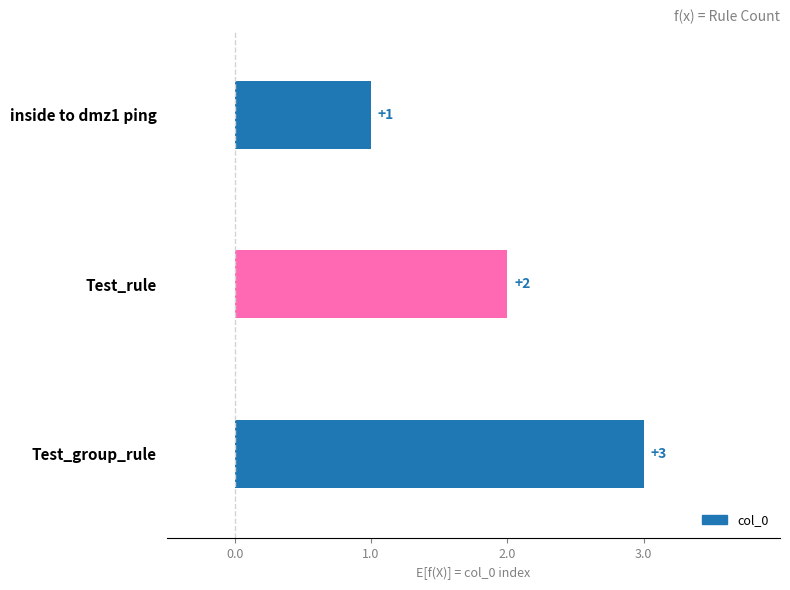

Count the values in the range 1 to 3.

3